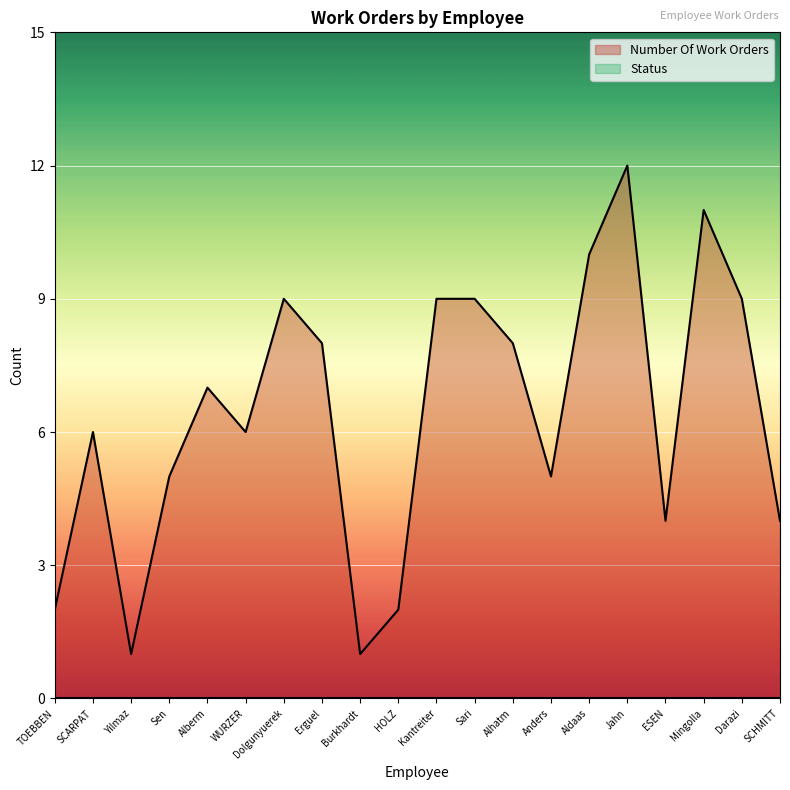

Reading left to right, what are all the values shown in this chart?

TOEBBEN=2	SCARPAT=6	Yilmaz=1	Sen=5	Alberm=7	WURZER=6	Dolgunyuerek=9	Erguel=8	Burkhardt=1	HOLZ=2	Kantreiter=9	Sari=9	Alhatm=8	Anders=5	Aldaas=10	Jahn=12	ESEN=4	Mingolla=11	Darazi=9	SCHMITT=4